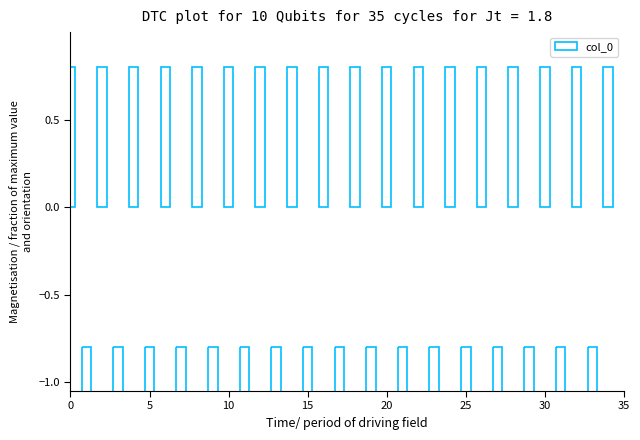

Which label corresponds to the smallest value in the chart?

5